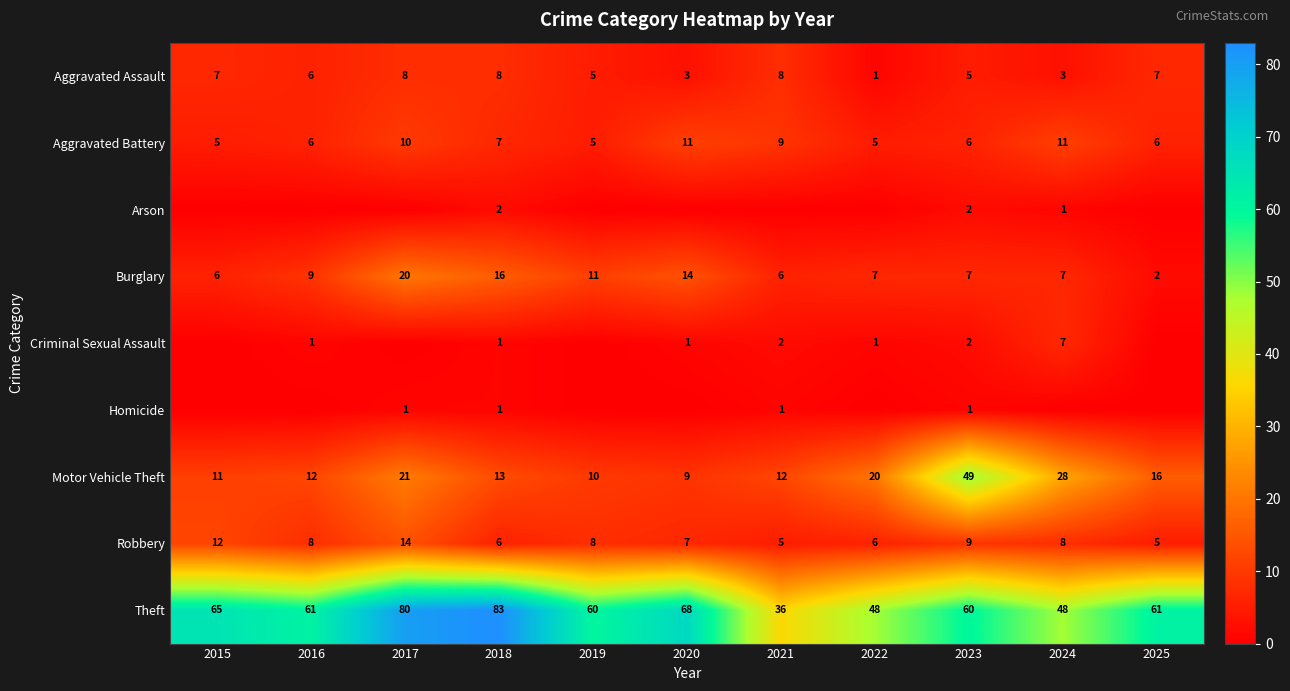

At how many categories does at least one series exceed 35?

11